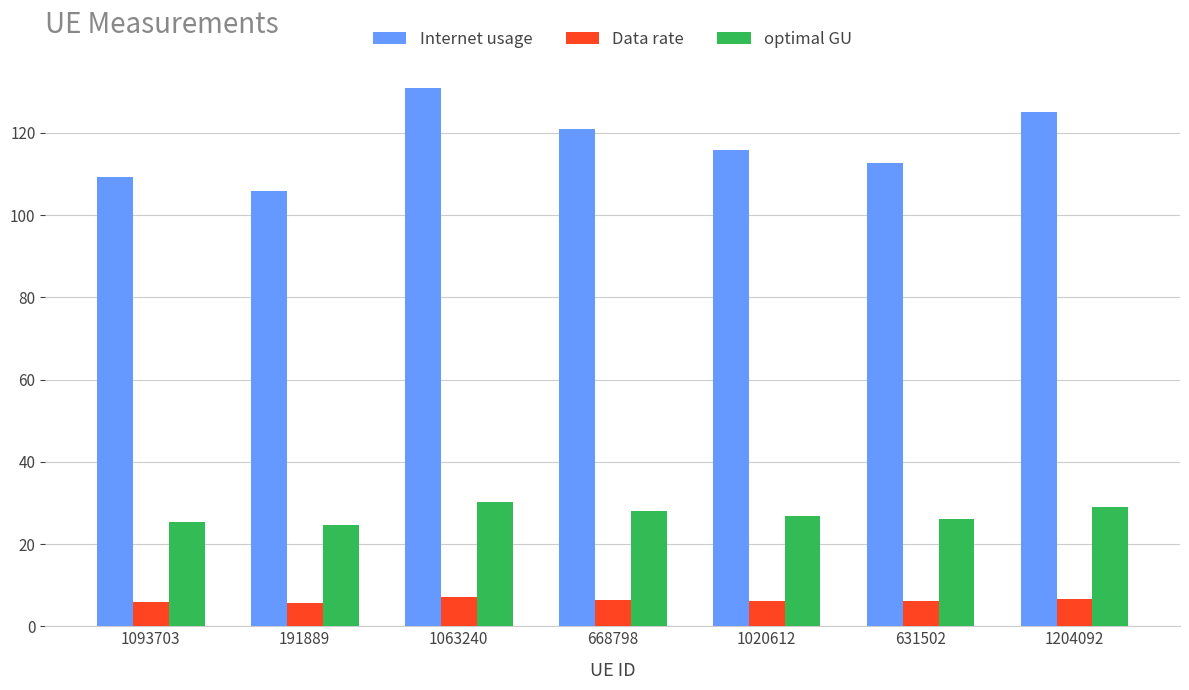

The Data rate series shows 5.9 at 1093703. True or false?

True